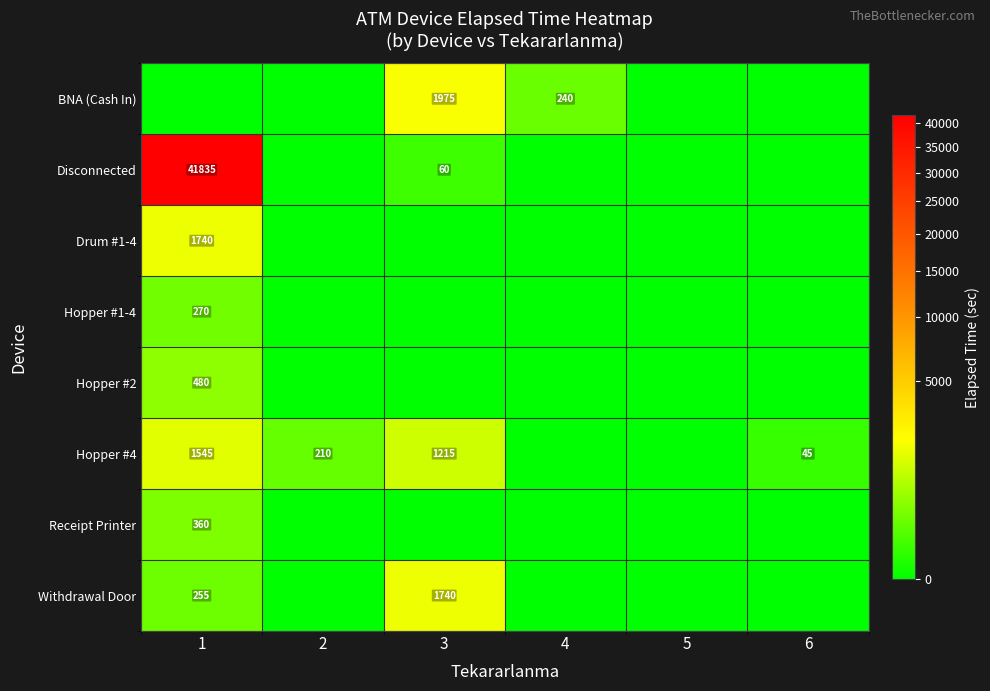

Is it true that Hopper #4 equals 709 at 1?

False